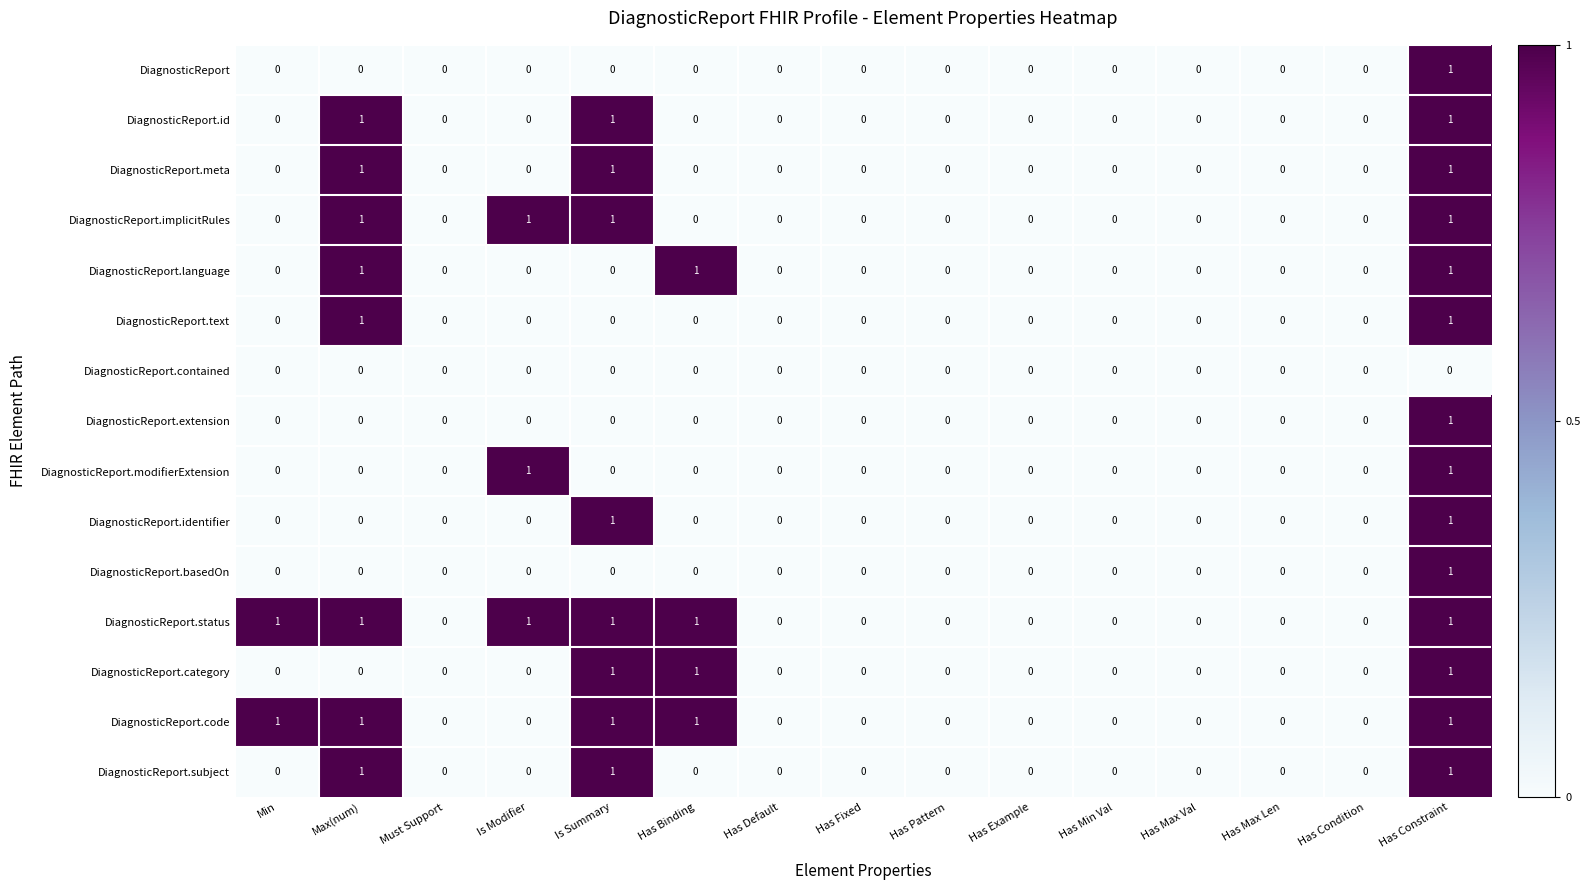

True or false: DiagnosticReport.contained has a value of 0 at Is Summary.

True